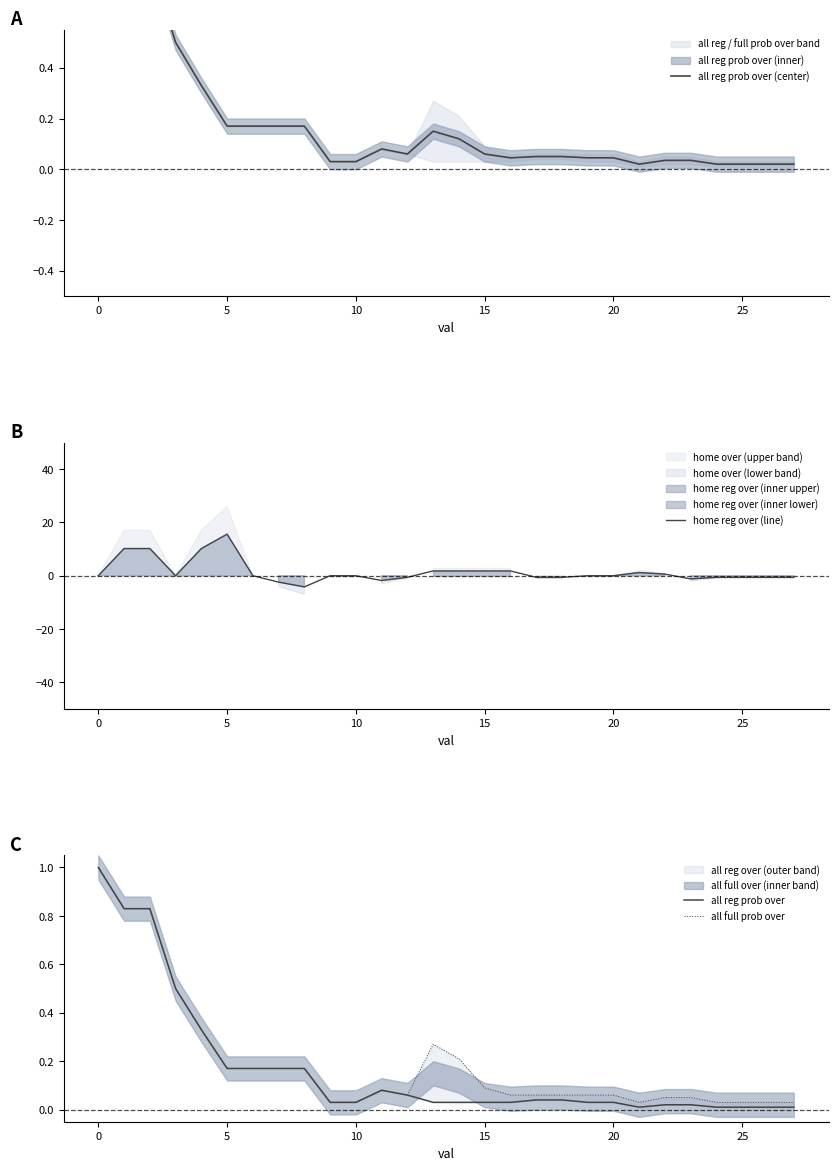

What is the label of the 25th point from the left?

24